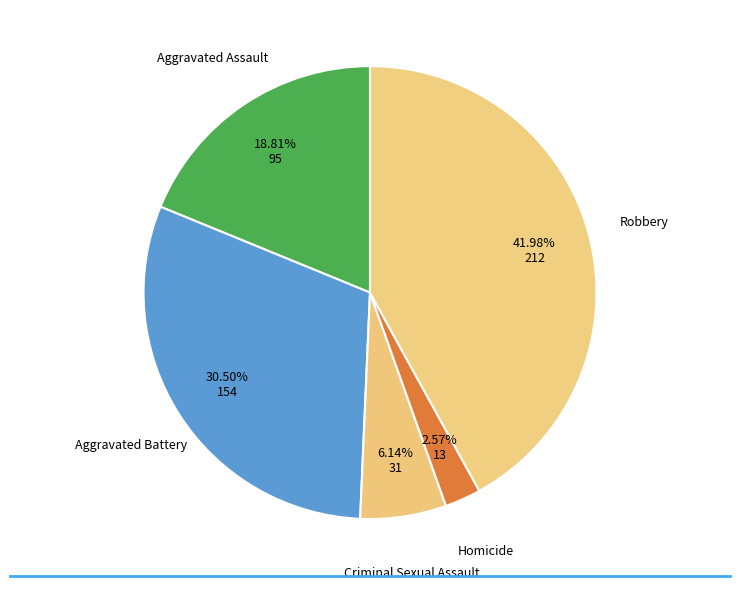

Which category has the smallest portion of the pie?

Homicide